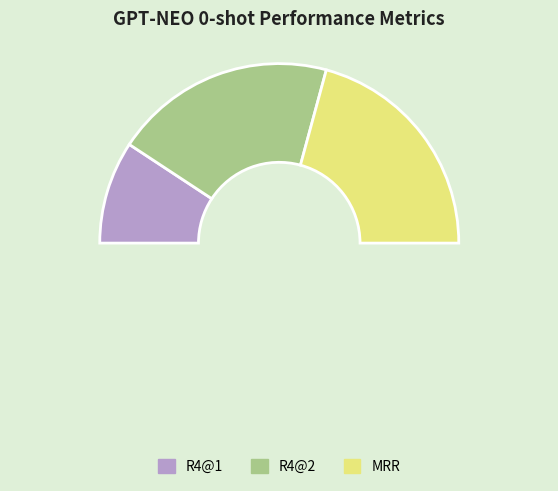

Rank the categories by value from lowest to highest.

R4@1, R4@2, MRR